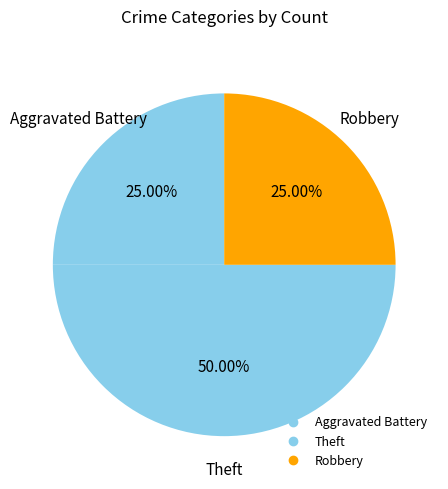

How many segments does this pie chart have?

3